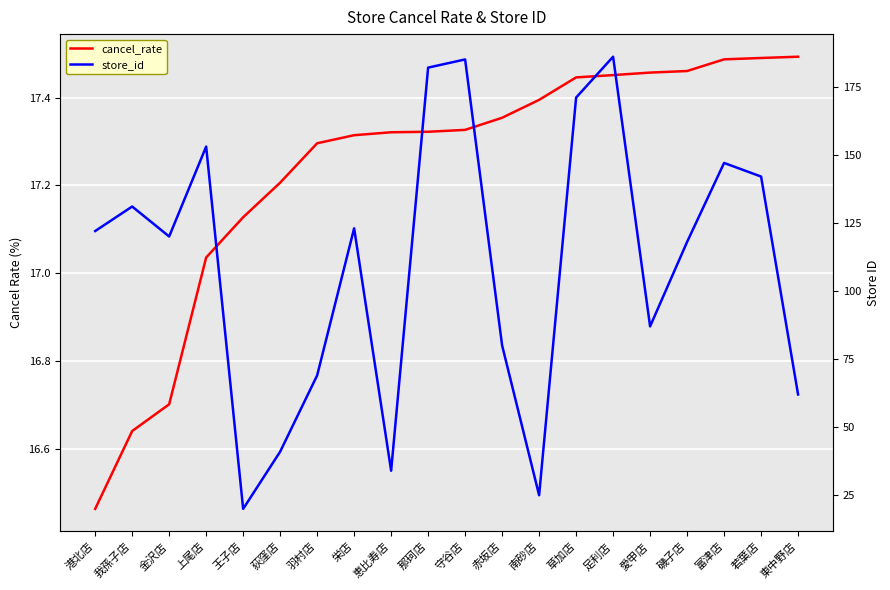

What are all the series names shown in the legend?

cancel_rate, store_id